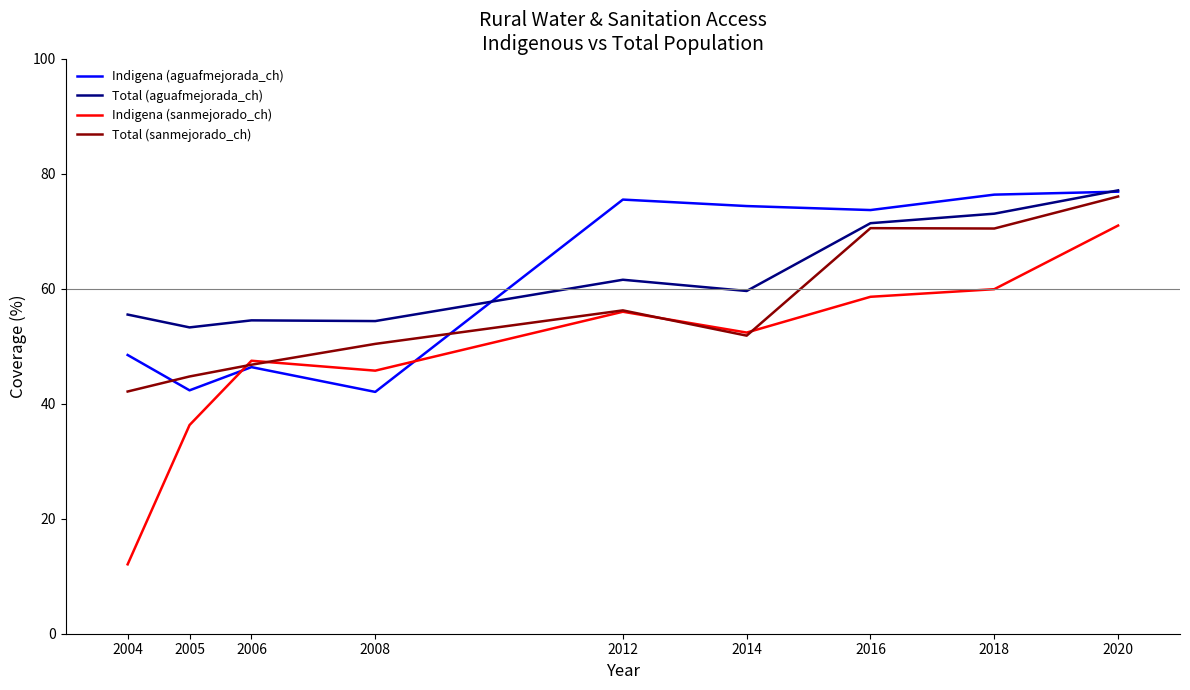

At which category is the sum across all series the highest?

2020